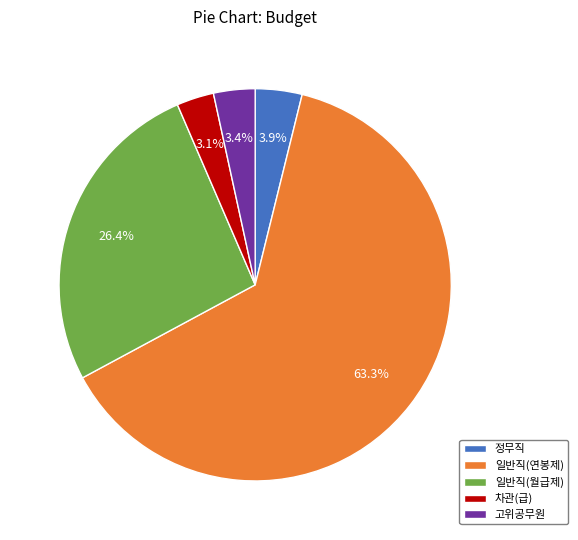

Count the number of slices in the pie.

5